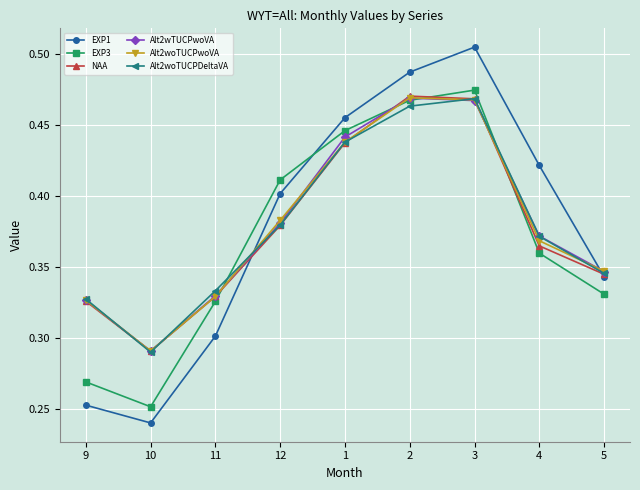

In Alt2woTUCPwoVA, how many points are lower than both neighbors (excluding endpoints)?

1